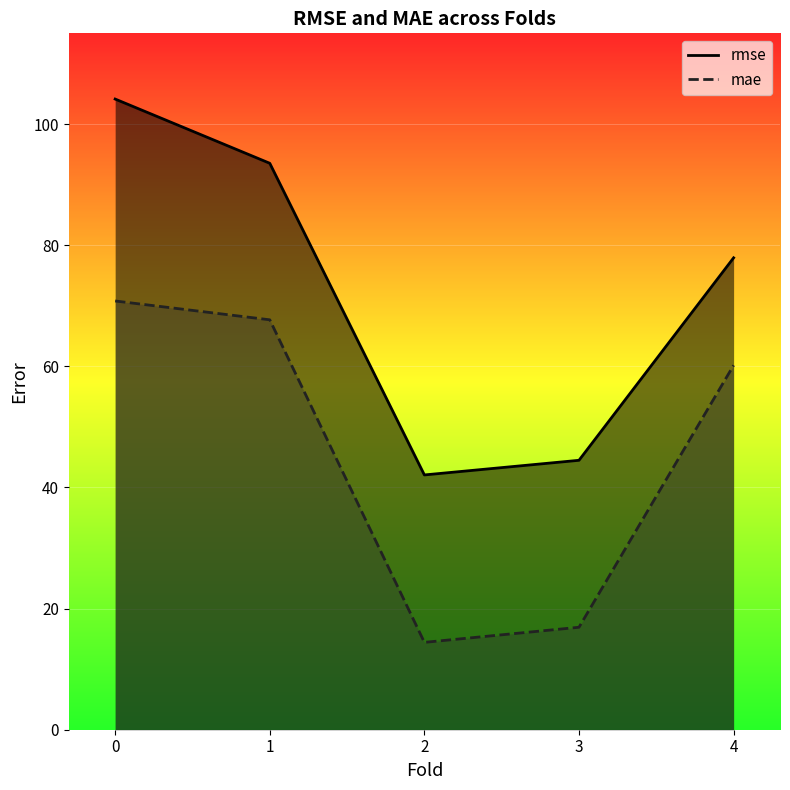

Rank the series at 2.0 from lowest to highest value.

mae, rmse